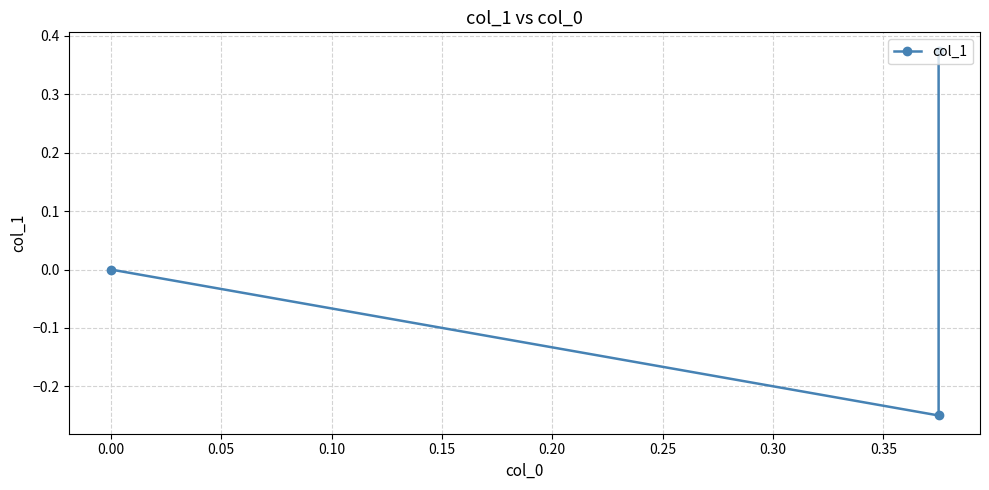

How many negative values are there?

1